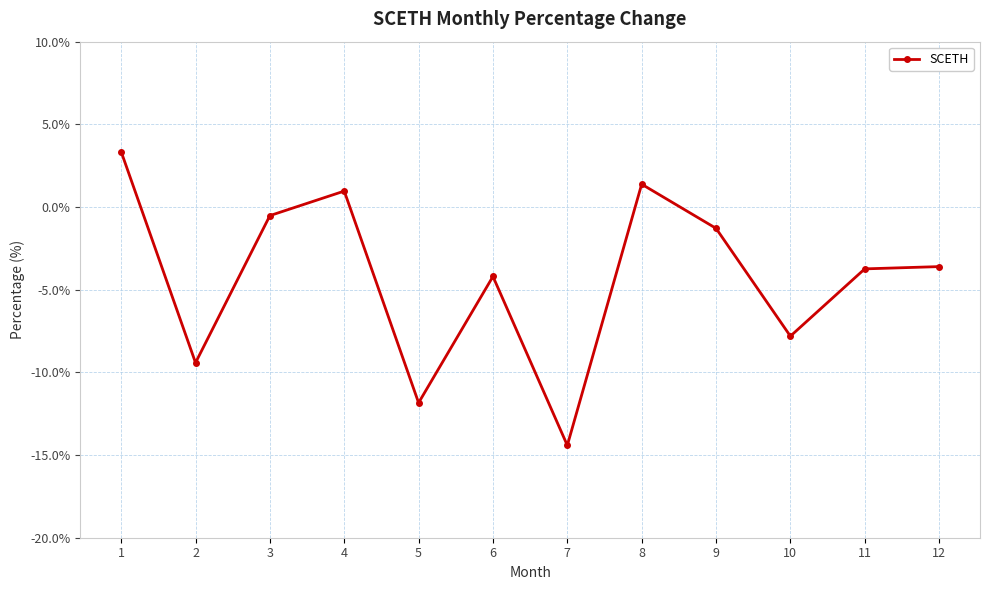

At which category does the chart reach its minimum across all series?

7